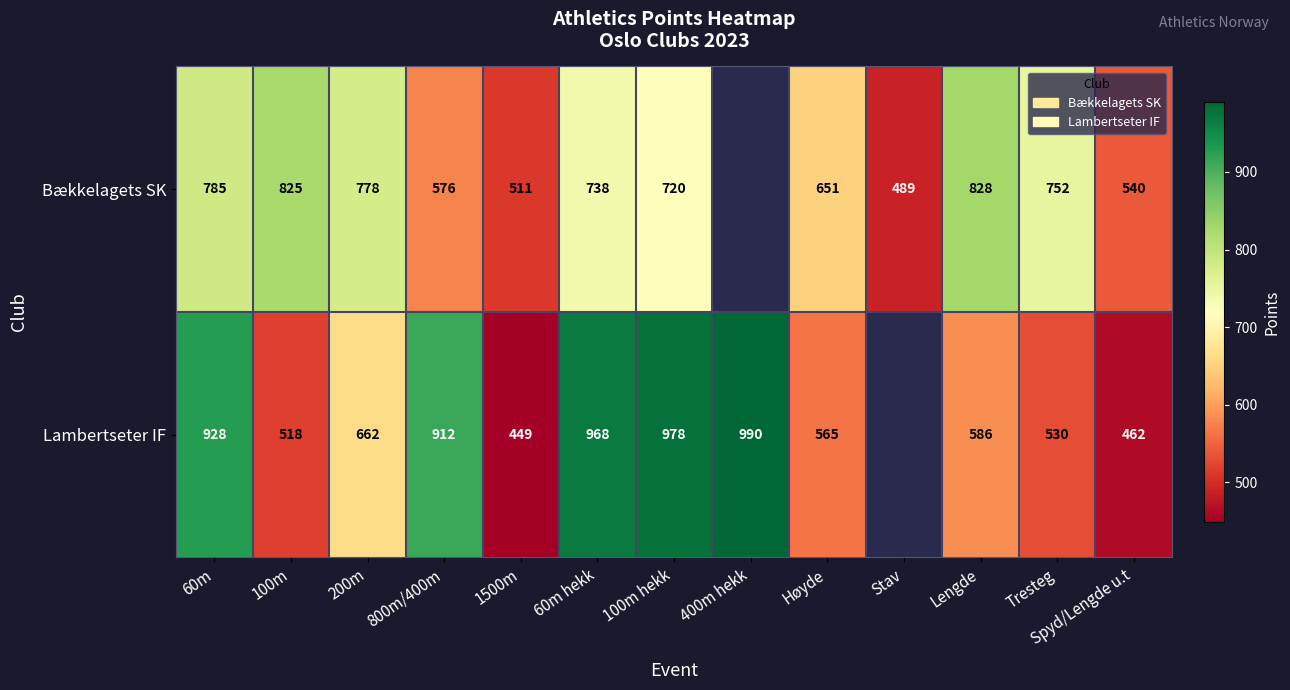

How many categories are shown in the chart?

13